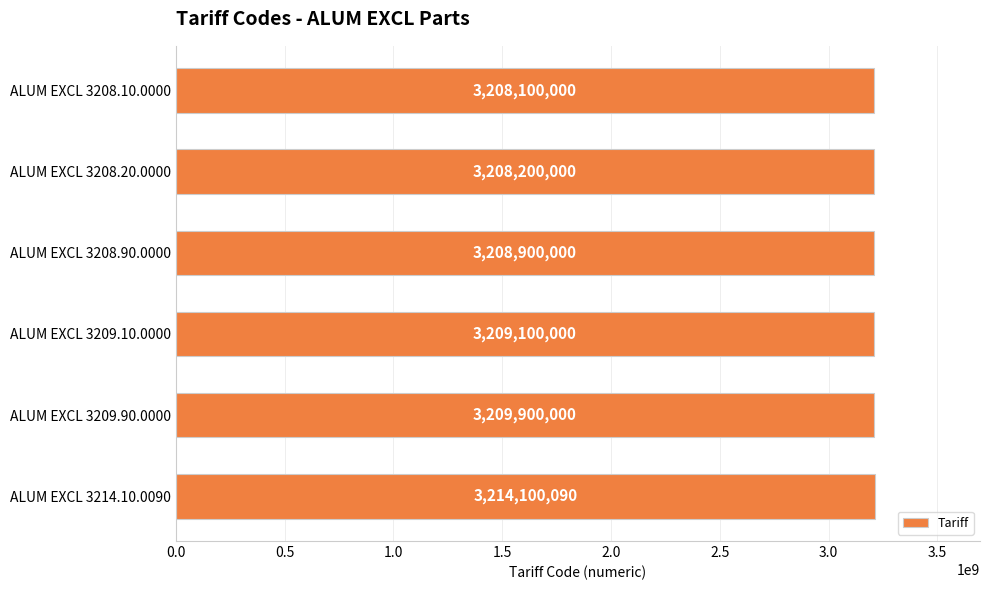

Reading bottom to top, what are all the values shown in this chart?

ALUM EXCL 3214.10.0090=3214100090	ALUM EXCL 3209.90.0000=3209900000	ALUM EXCL 3209.10.0000=3209100000	ALUM EXCL 3208.90.0000=3208900000	ALUM EXCL 3208.20.0000=3208200000	ALUM EXCL 3208.10.0000=3208100000